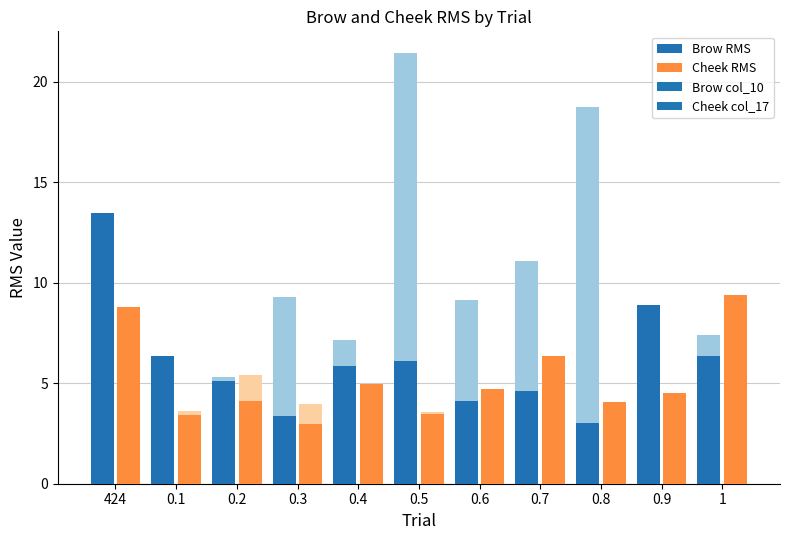

The Brow RMS series shows 8.7 at 424. True or false?

False